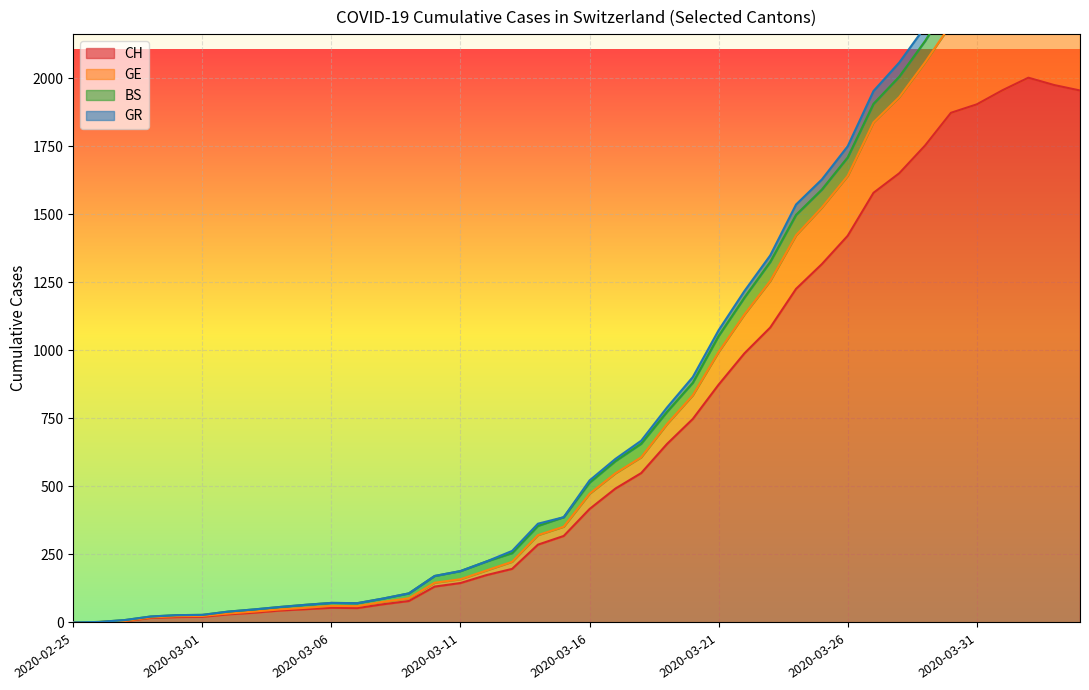

Between 2020-03-29 and 2020-03-03, which is larger?

2020-03-29